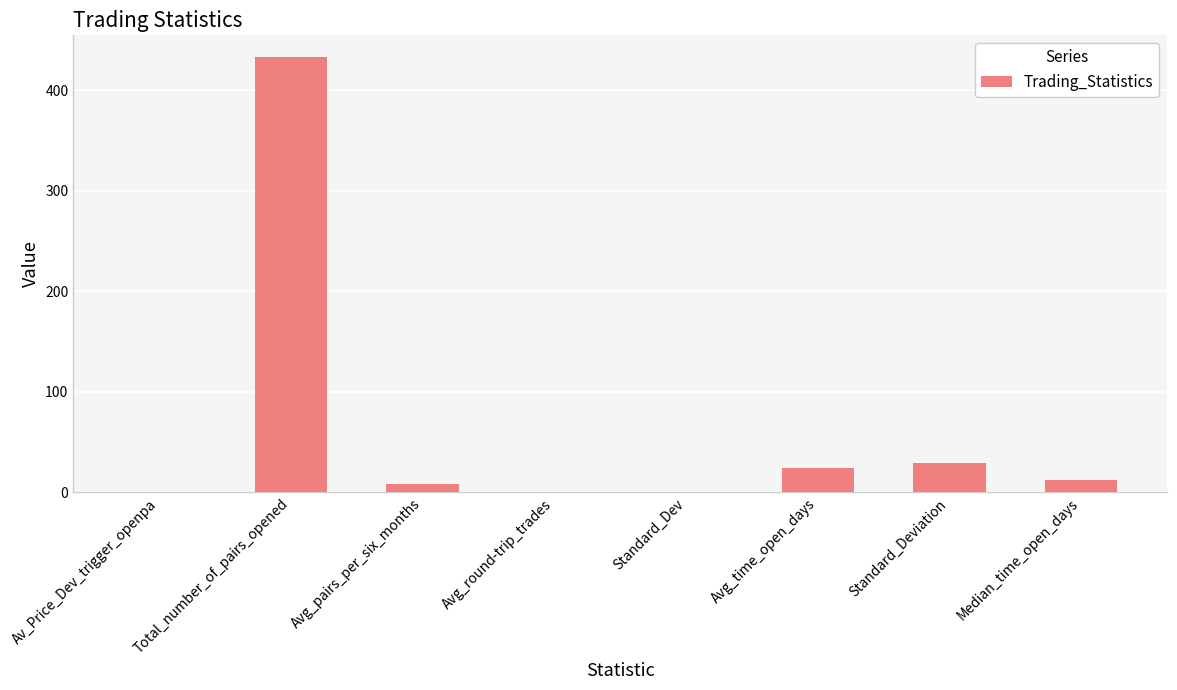

What value does the data have at Median_time_open_days?

12.0